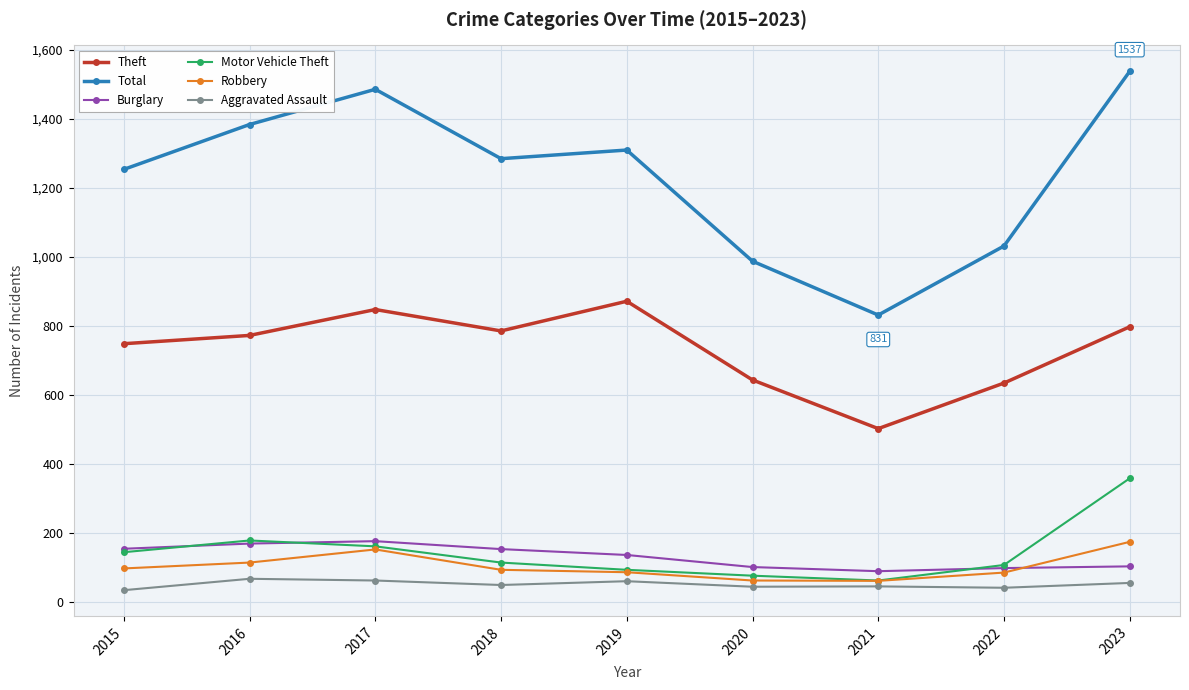

What are all the series names shown in the legend?

Theft, Total, Burglary, Motor Vehicle Theft, Robbery, Aggravated Assault